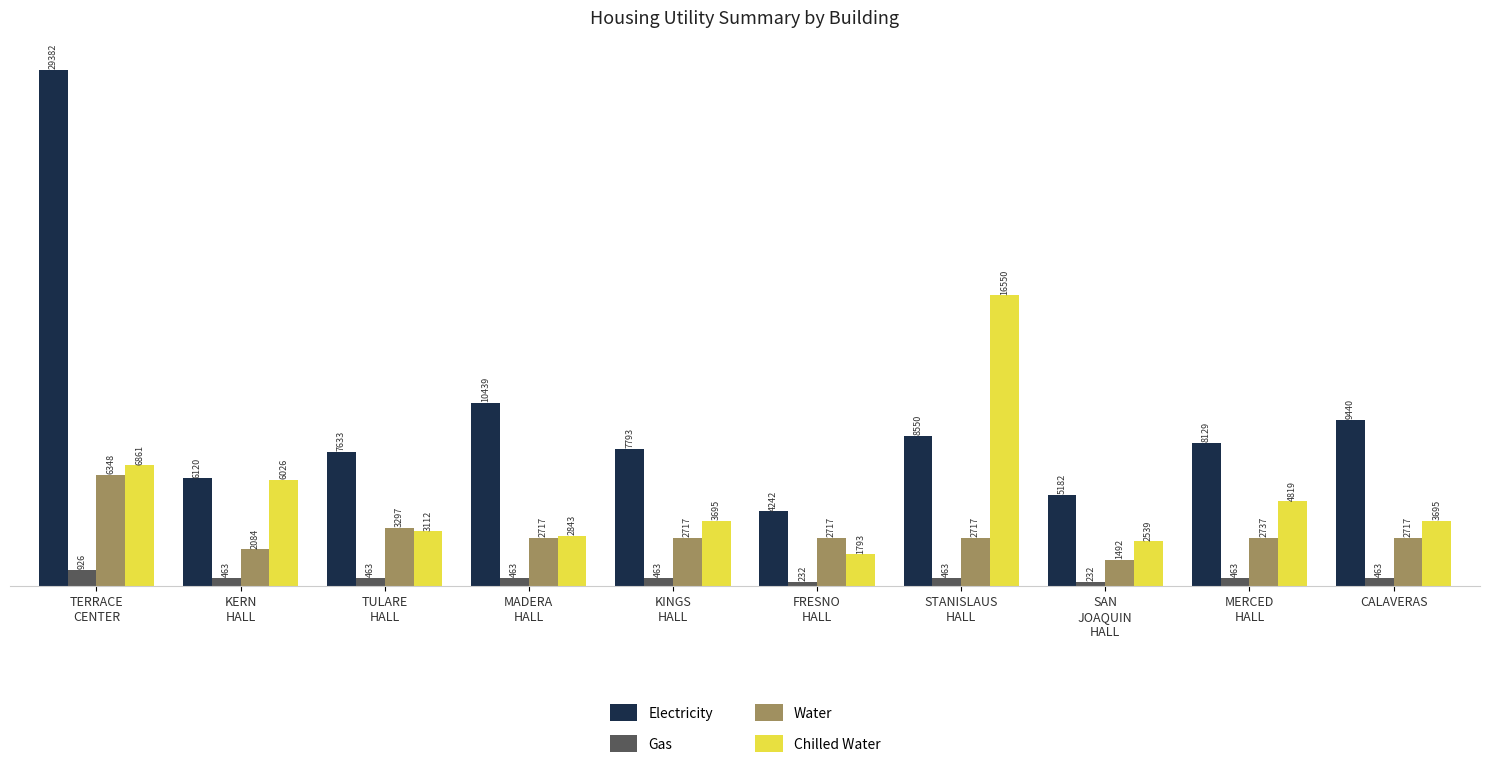

Count the number of data series in this chart.

4